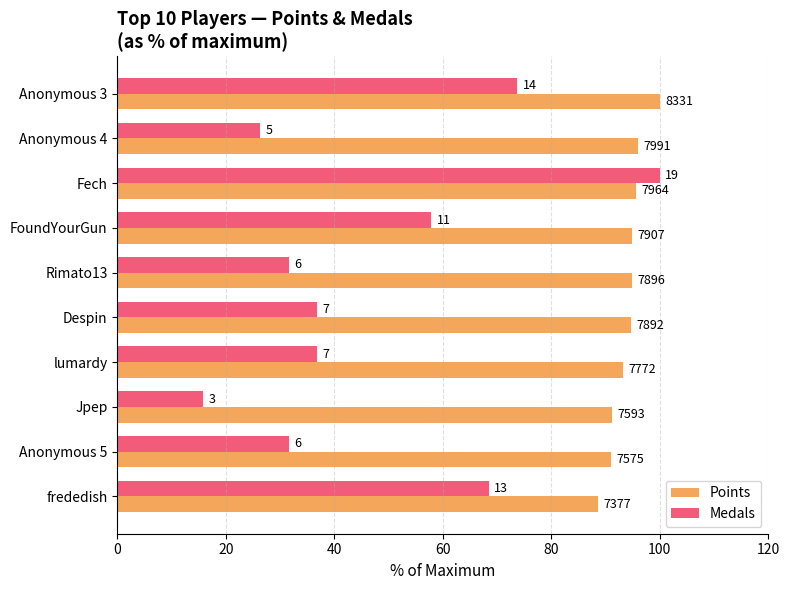

What are all the series names shown in the legend?

Points, Medals